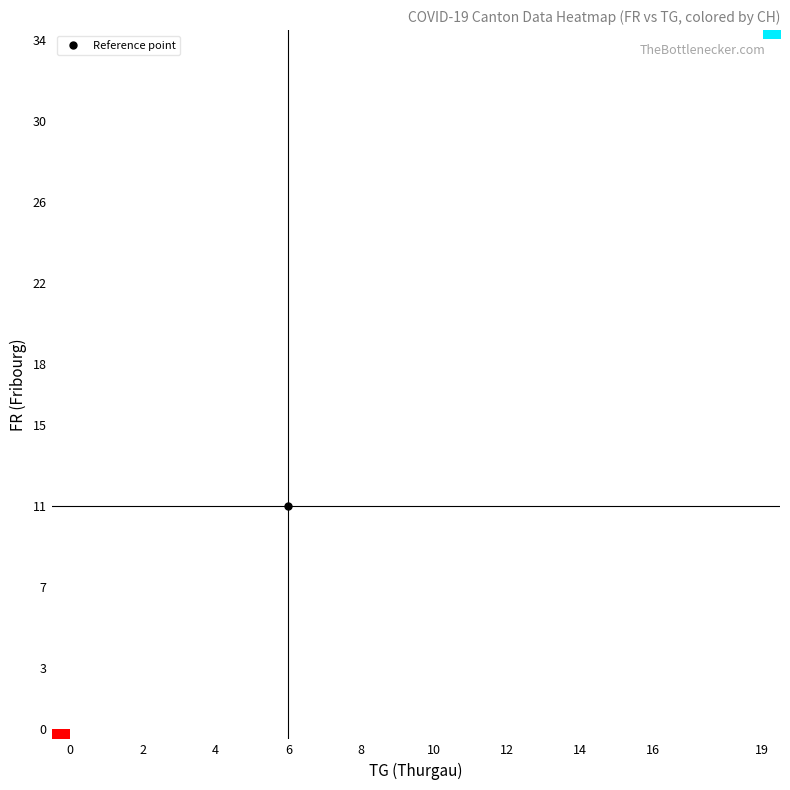

What is the greatest value displayed?

1620.0